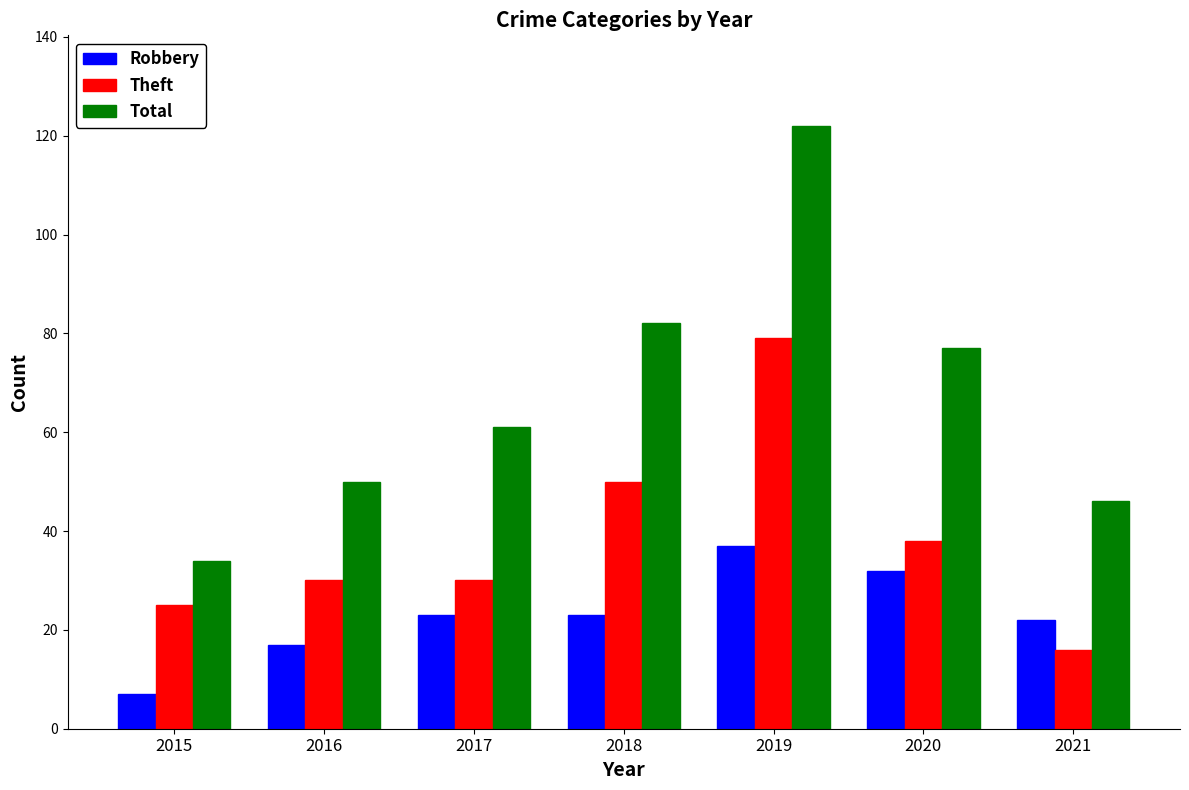

Reading left to right, what are all the values shown in this chart?

Robbery: 2015=7	2016=17	2017=23	2018=23	2019=37	2020=32	2021=22
Theft: 2015=25	2016=30	2017=30	2018=50	2019=79	2020=38	2021=16
Total: 2015=34	2016=50	2017=61	2018=82	2019=122	2020=77	2021=46